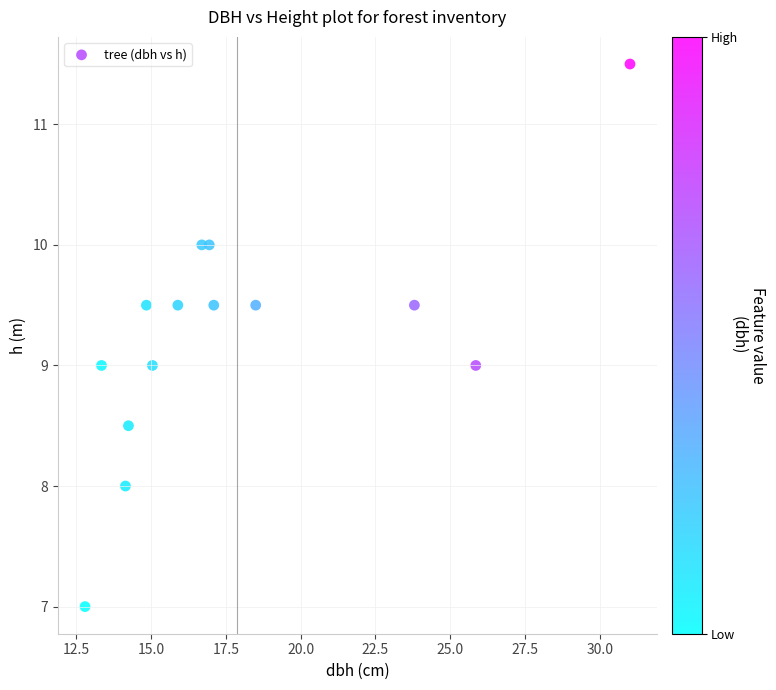

What is the range of Y values (max minus min)?

4.5